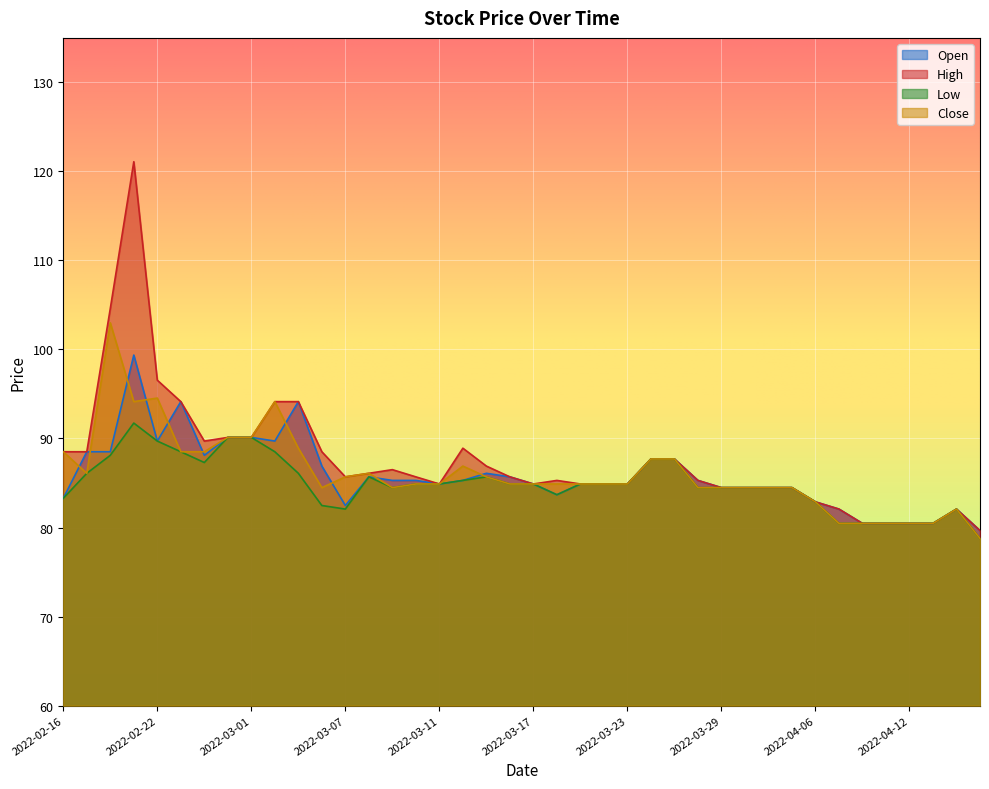

Which category has the lowest value across all series?

2022-04-15